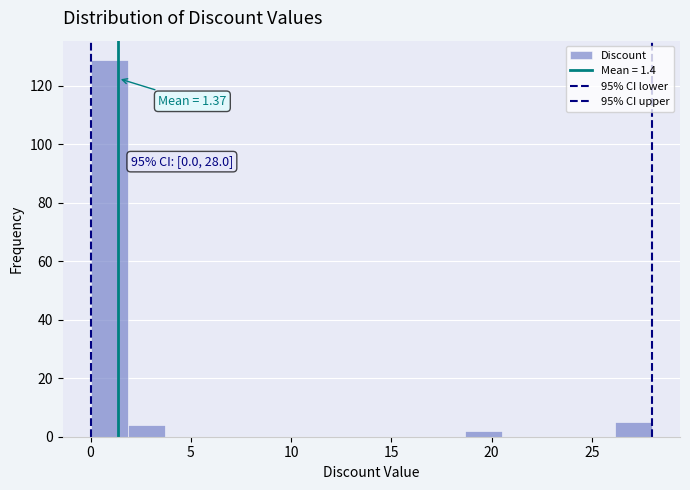

Around what value on the x-axis is the tallest bar? Give the approximate position of its centre, as read against the axis.

1.0